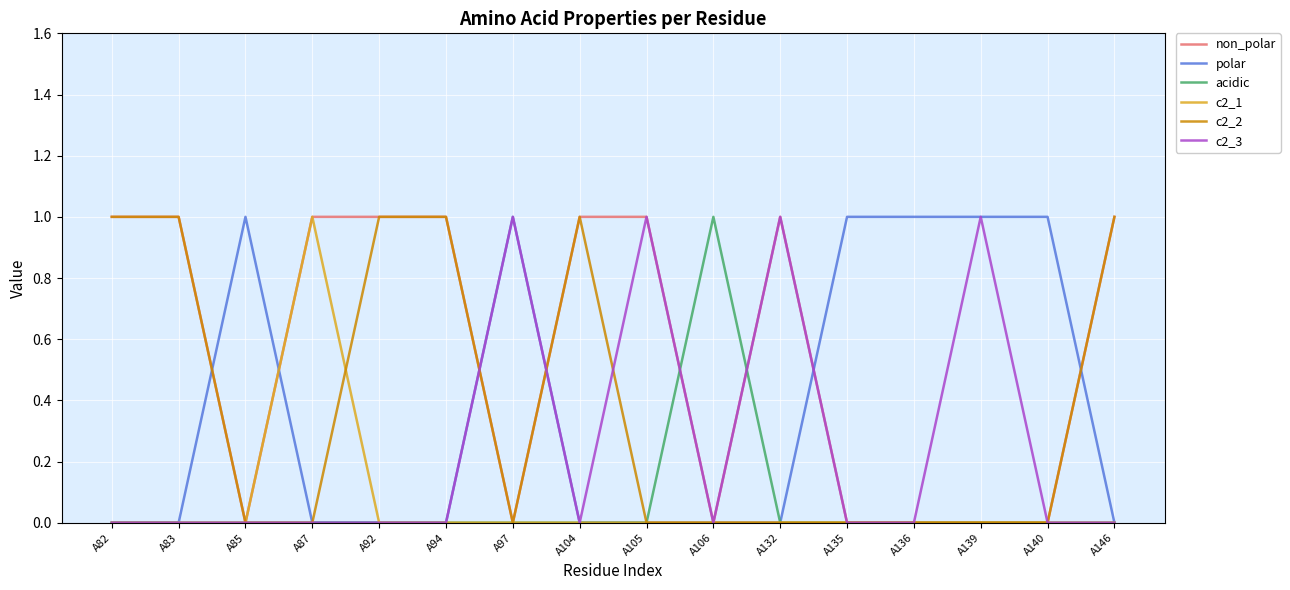

True or false: c2_2 has a value of 0 at A140.

True